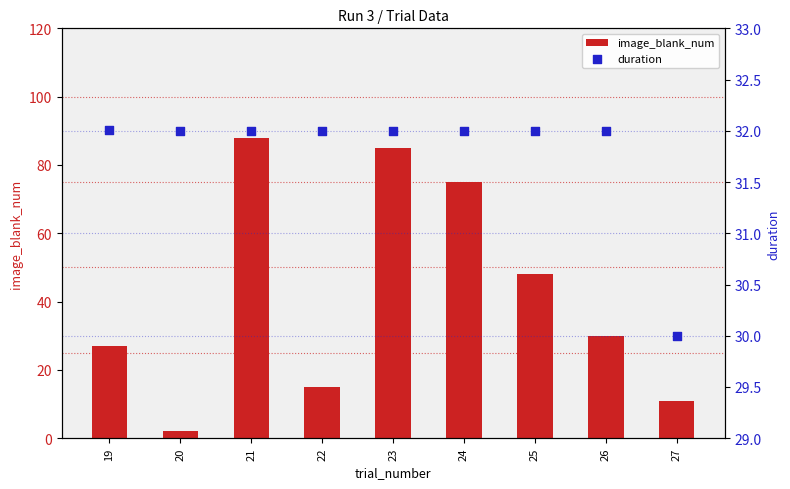

Which series has the largest Y range (max minus min)?

image_blank_num